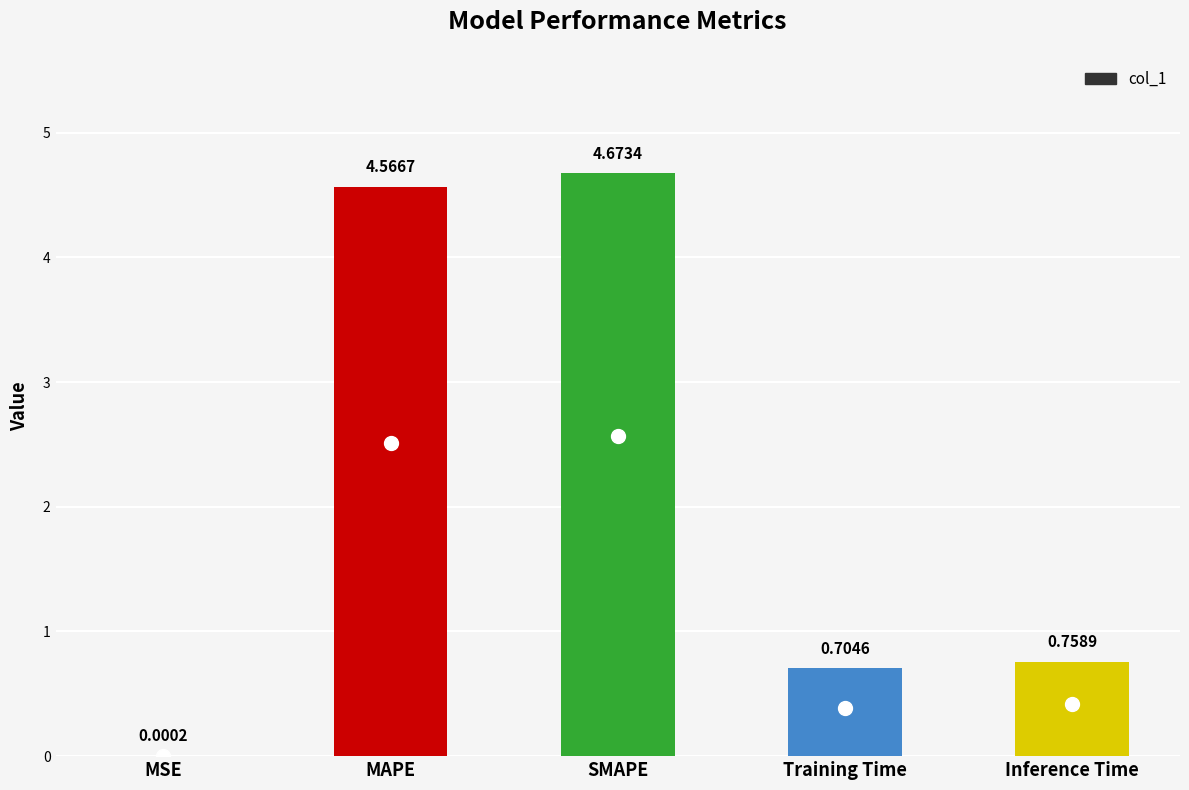

At which category does the chart reach its peak across all series?

SMAPE